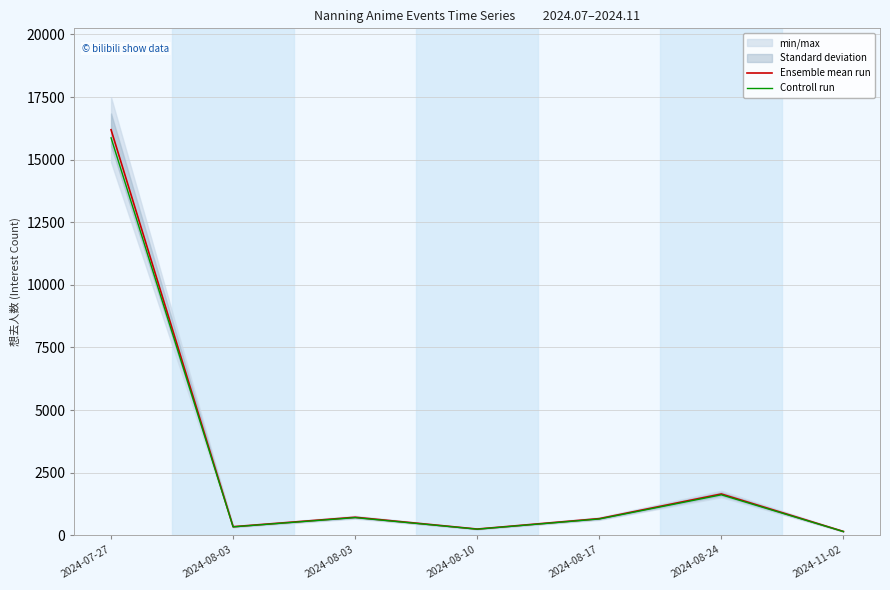

Does the chart display data point markers on the line(s)?

No